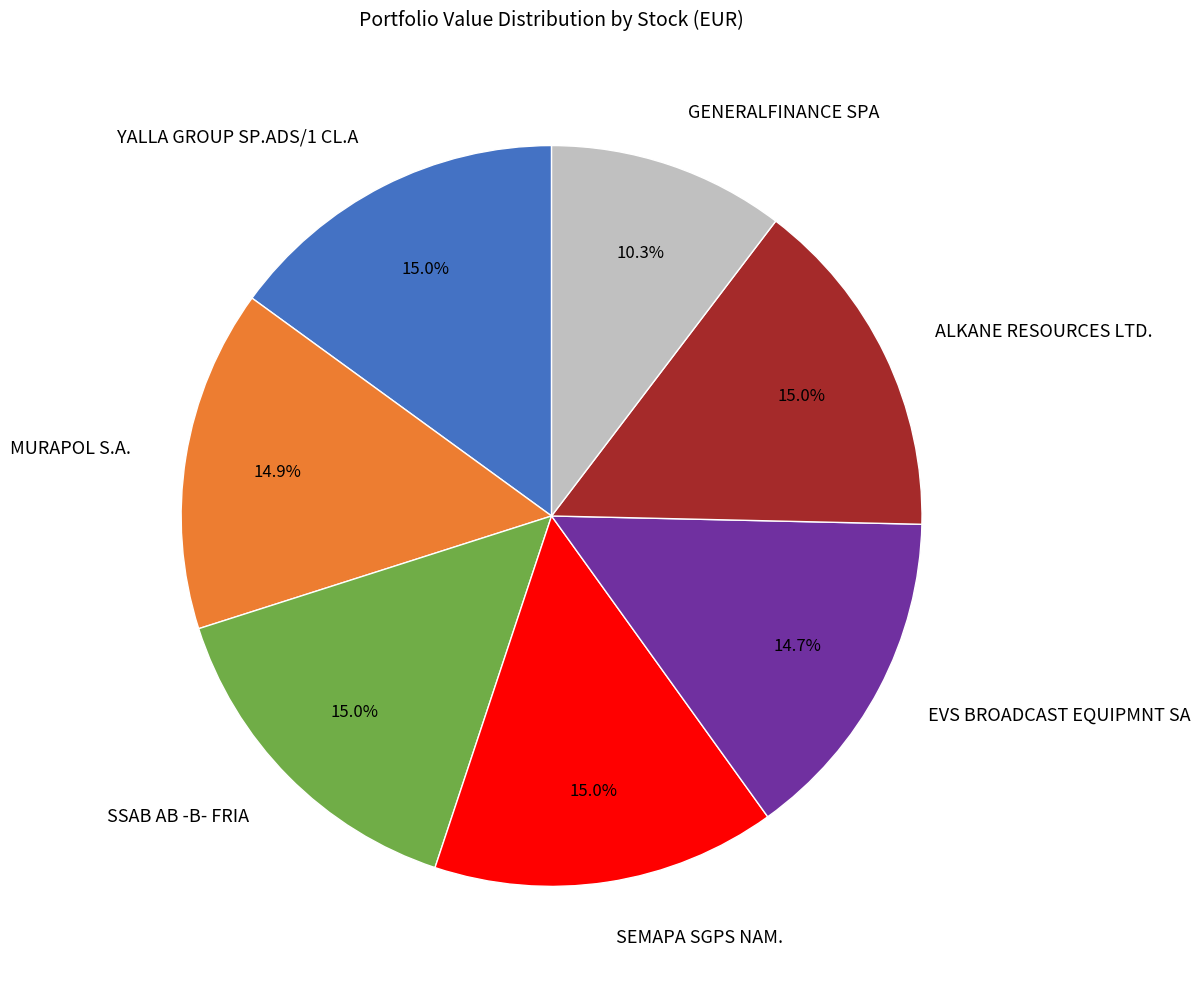

Is there any slice that represents more than half of the pie?

No